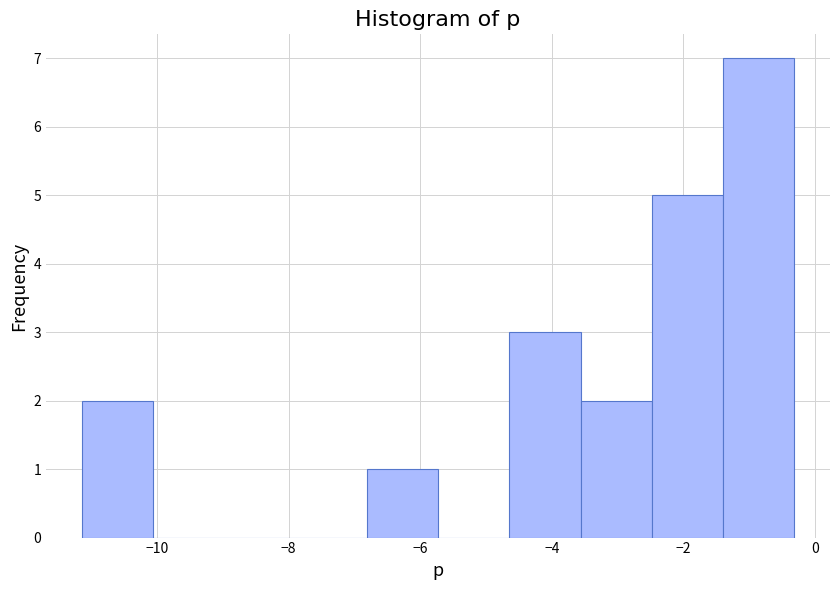

Reading left to right, transcribe this chart: for each bar, give the range it covers on the x-axis and its height. Neither the bar edges nor the heights are printed on the chart, so give them approximately, as read against the axes.

-11.2 to -10.0: 2
-10.0 to -9.0: 0
-9.0 to -7.8: 0
-7.8 to -6.8: 0
-6.8 to -5.8: 1
-5.8 to -4.6: 0
-4.6 to -3.6: 3
-3.6 to -2.4: 2
-2.4 to -1.4: 5
-1.4 to -0.4: 7